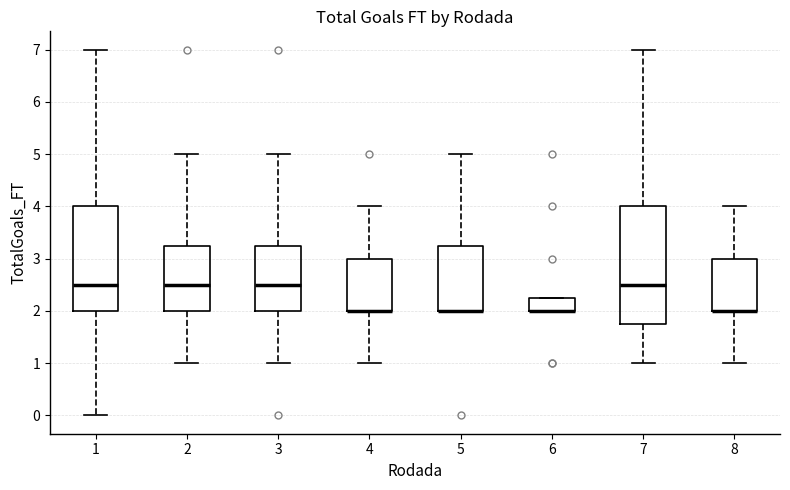

Reading left to right, transcribe this box plot: for each box, give where its median line is, the range the box spans, and where its two whiskers end, as read against the y-axis. The values are not printed on the chart, so give them approximately, as read against the axis.

1: median 2.5, box 2.0 to 4.0, whiskers 0.0 to 7.0
2: median 2.5, box 2.0 to 3.3, whiskers 1.0 to 5.0
3: median 2.5, box 2.0 to 3.3, whiskers 1.0 to 5.0
4: median 2.0 (drawn on the box's lower edge), box 2.0 to 3.0, whiskers 1.0 to 4.0
5: median 2.0 (drawn on the box's lower edge), box 2.0 to 3.3, whiskers 2.0 to 5.0
6: median 2.0 (drawn on the box's lower edge), box 2.0 to 2.3, whiskers 2.0 to 2.3
7: median 2.5, box 1.8 to 4.0, whiskers 1.0 to 7.0
8: median 2.0 (drawn on the box's lower edge), box 2.0 to 3.0, whiskers 1.0 to 4.0